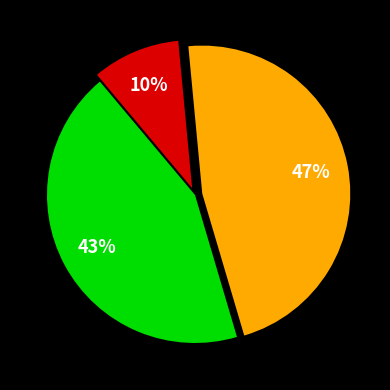

Count the number of slices in the pie.

3